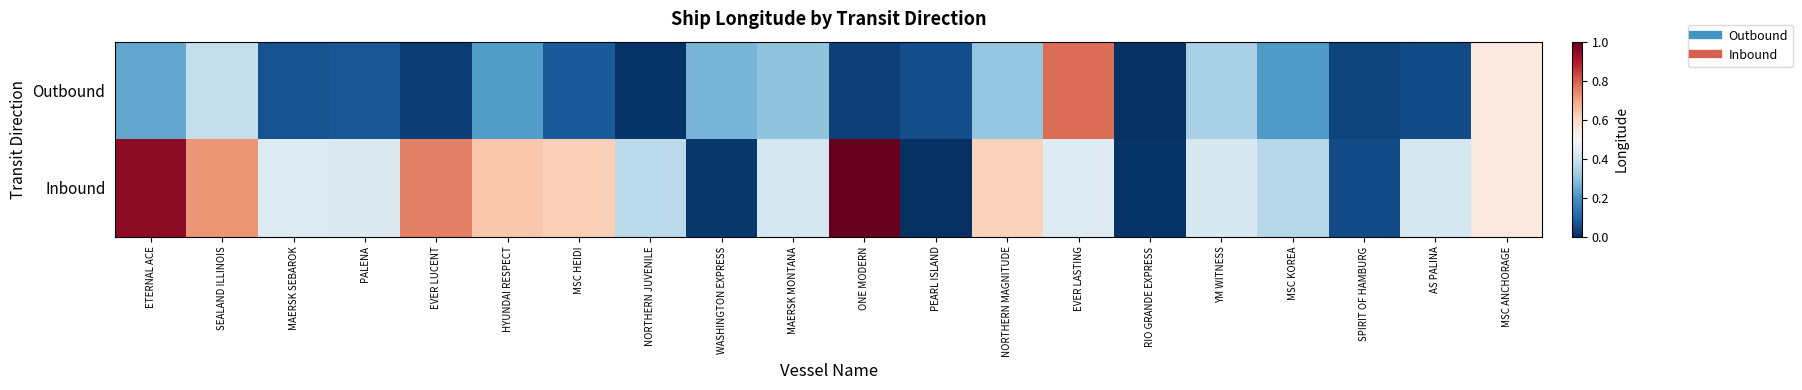

Rank the series at NORTHERN JUVENILE from lowest to highest value.

Outbound, Inbound